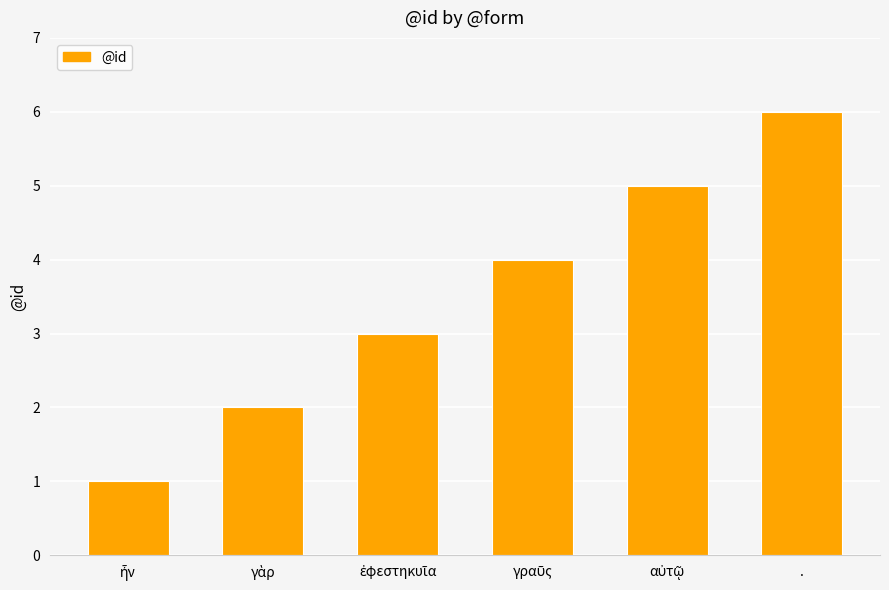

Is it true that the value at . is 6?

True